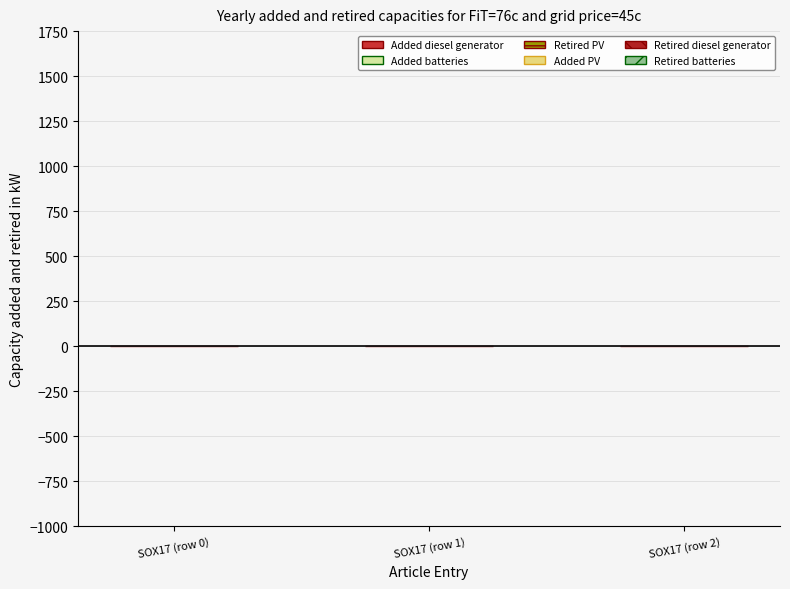

Does the chart contain stacked bars?

No